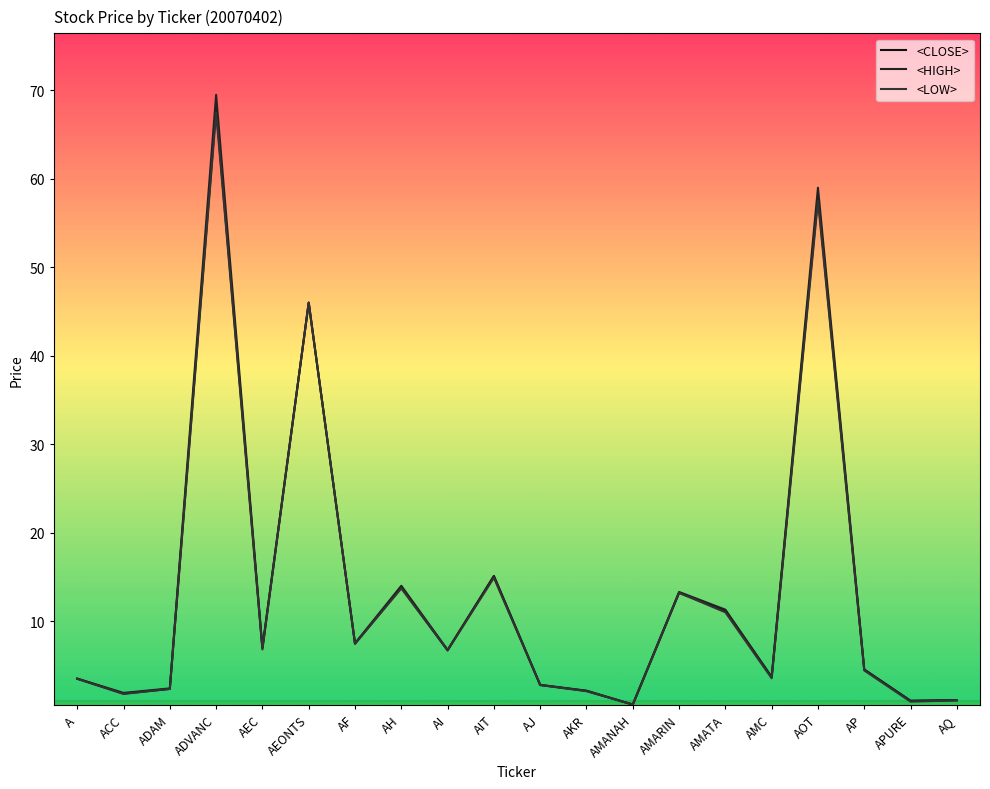

True or false: <LOW> and <HIGH> intersect in this chart.

False